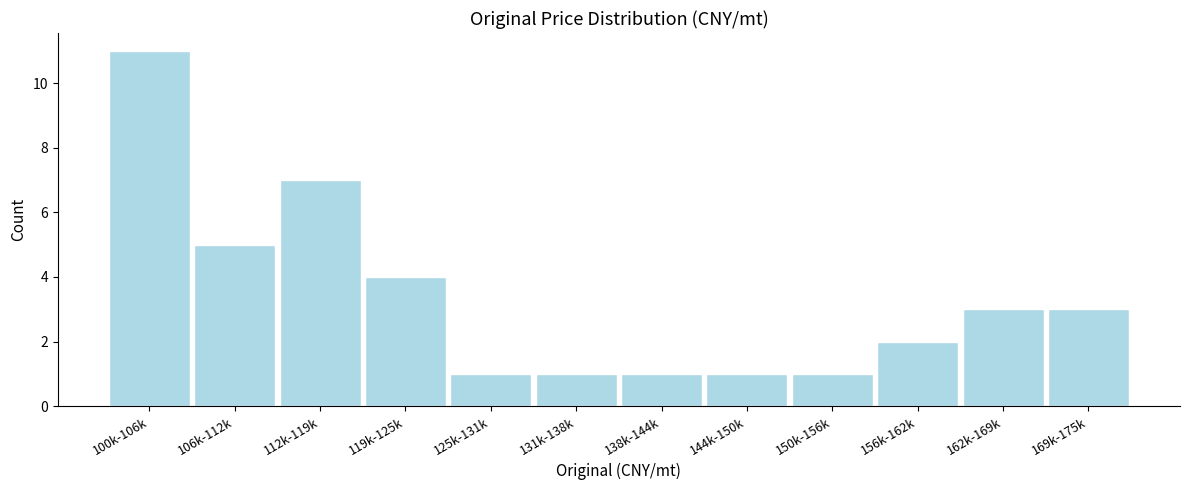

Reading right to left, what are all the values shown in this chart?

169k-175k=3	162k-169k=3	156k-162k=2	150k-156k=1	144k-150k=1	138k-144k=1	131k-138k=1	125k-131k=1	119k-125k=4	112k-119k=7	106k-112k=5	100k-106k=11